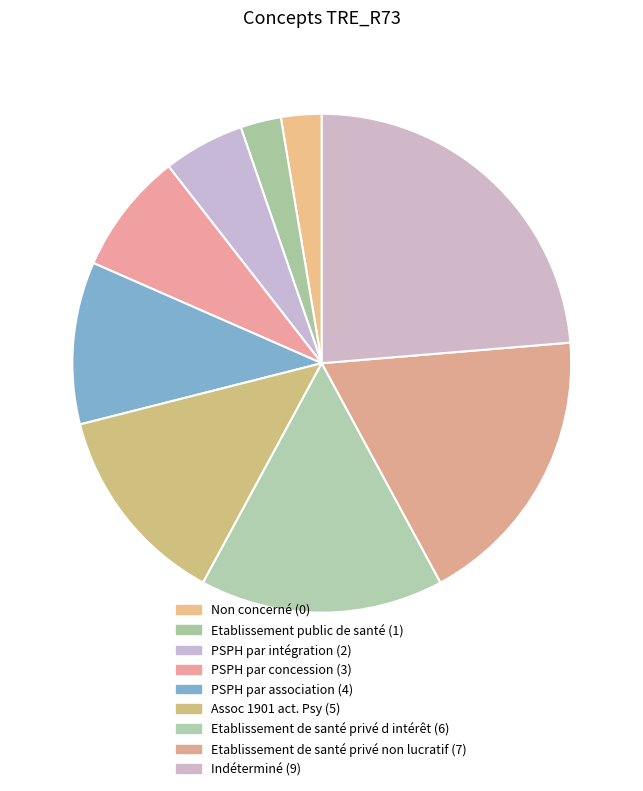

Rank the categories by value from lowest to highest.

Non concerné, Etablissement public de santé, PSPH par intégration, PSPH par concession, PSPH par association, Assoc 1901 act. Psy, Etablissement de santé privé d intérêt, Etablissement de santé privé non lucratif, Indéterminé